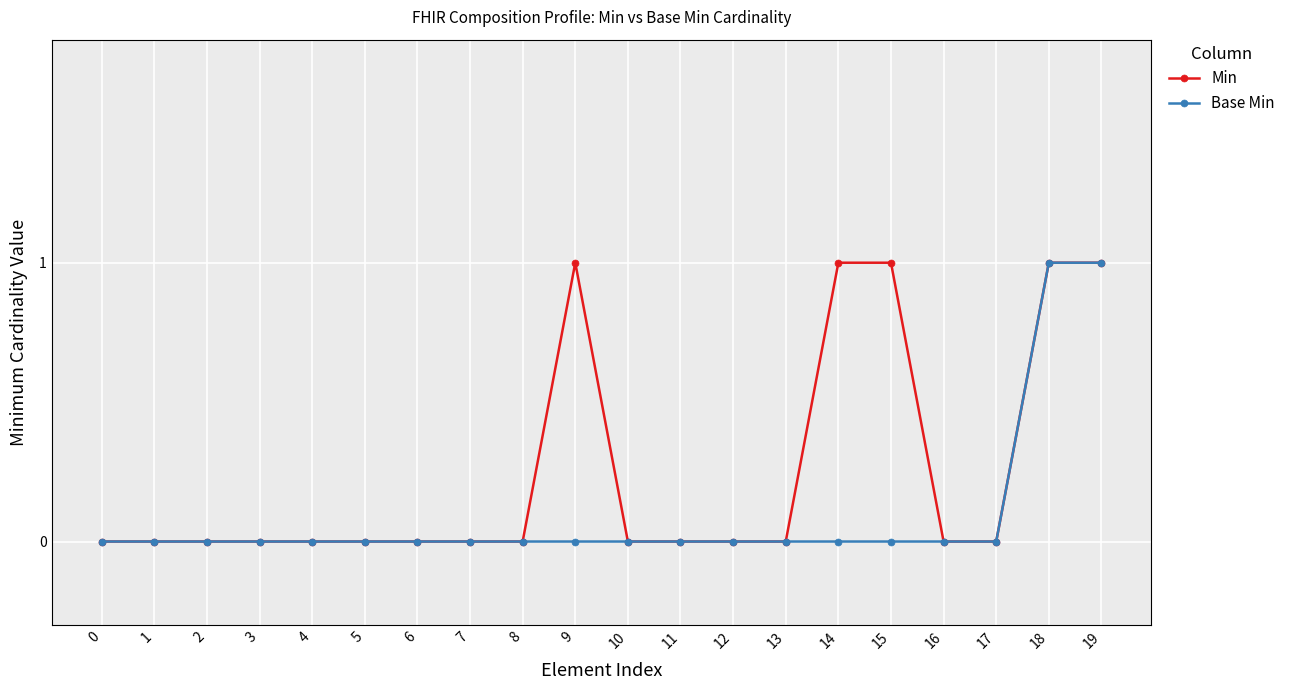

How many series are shown in this chart?

2